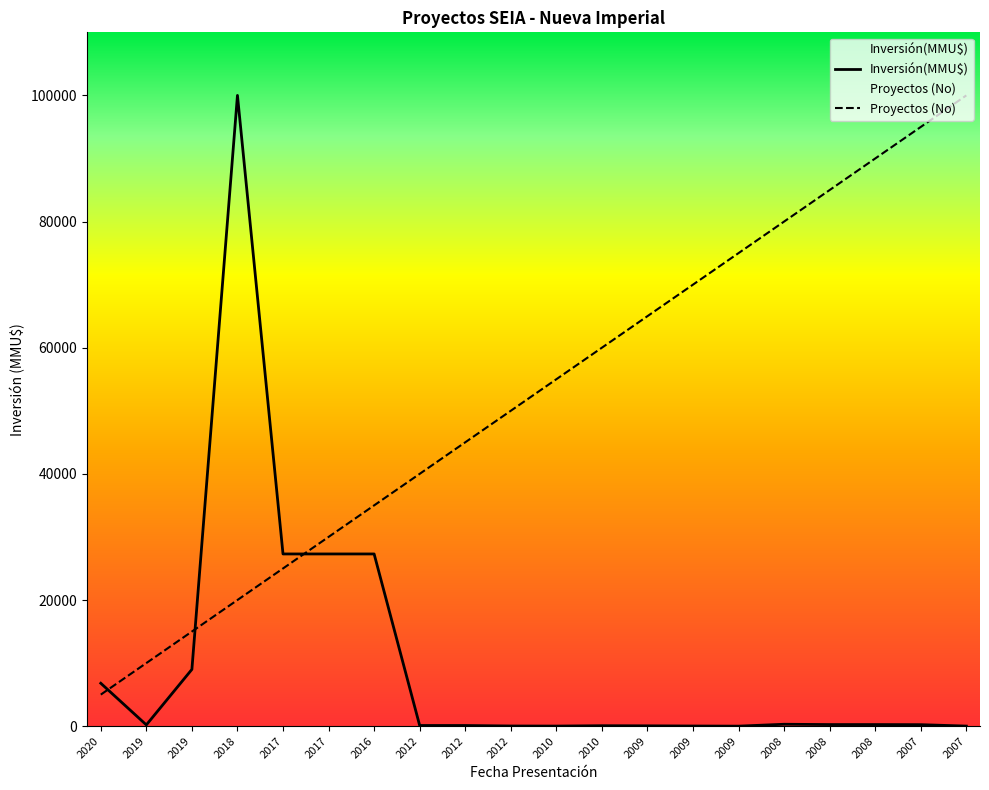

Between which two adjacent categories do Inversión(MMU$) and Proyectos (No) first intersect?

2020 and 2019